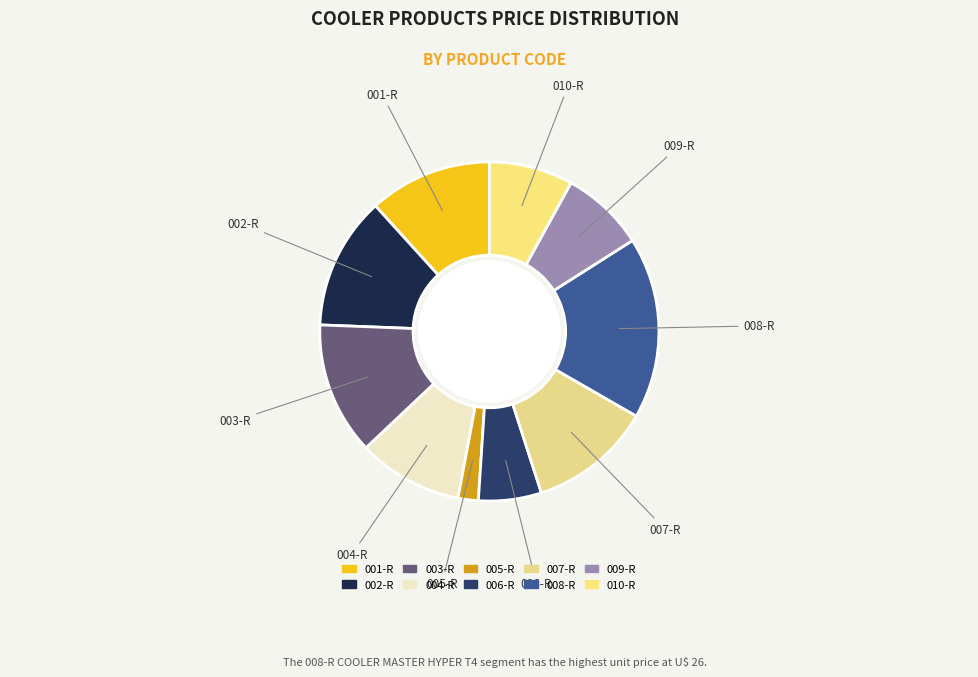

How many segments does this pie chart have?

10